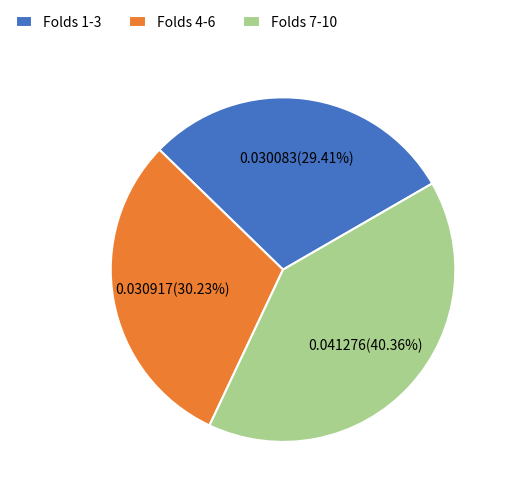

Do Folds 1-3 and Folds 7-10 together represent more than half of the pie?

Yes